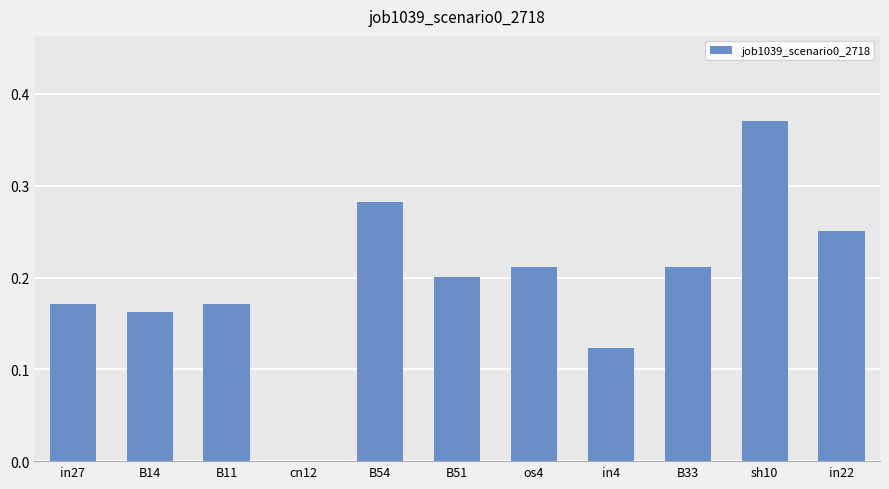

What is the sum of all values?

2.2